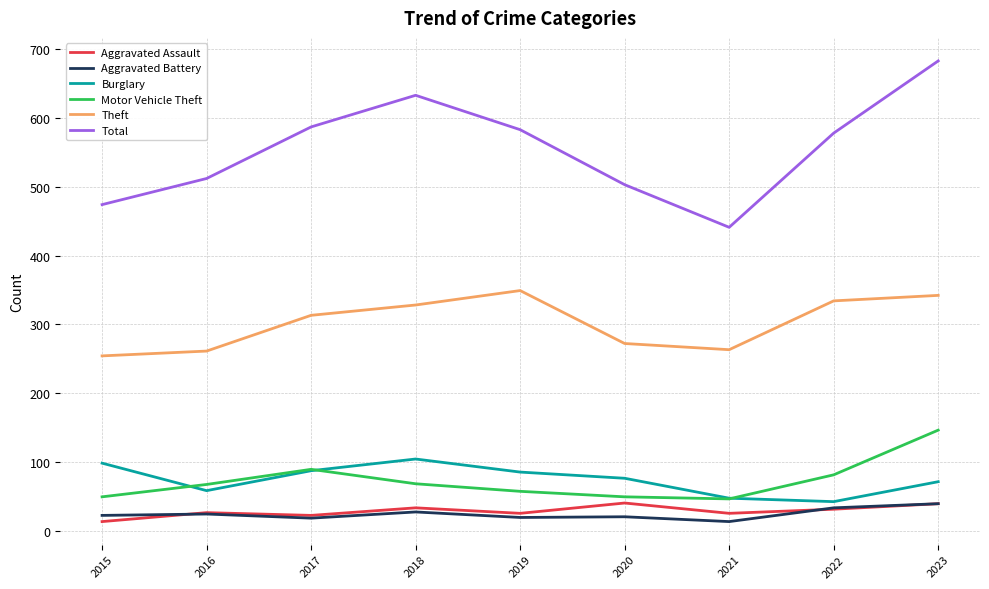

At which category does the chart reach its peak across all series?

2023